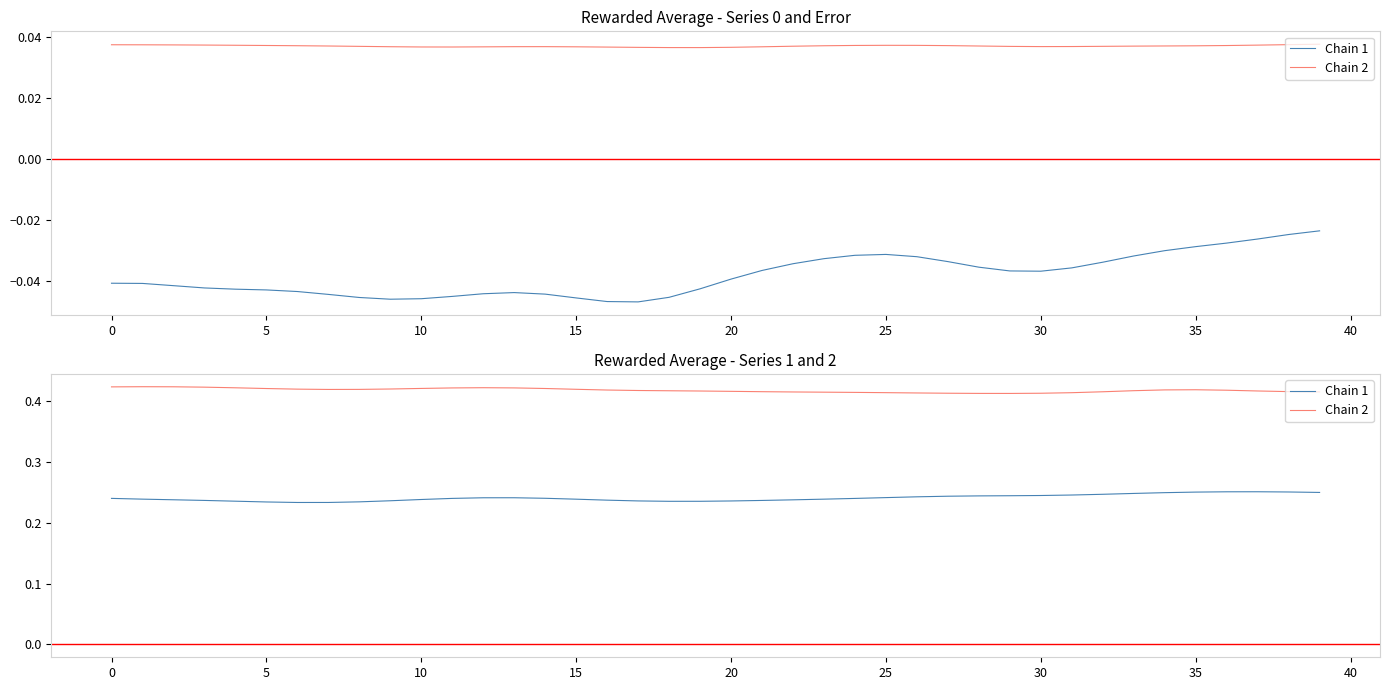

At how many categories does at least one series exceed 0?

40